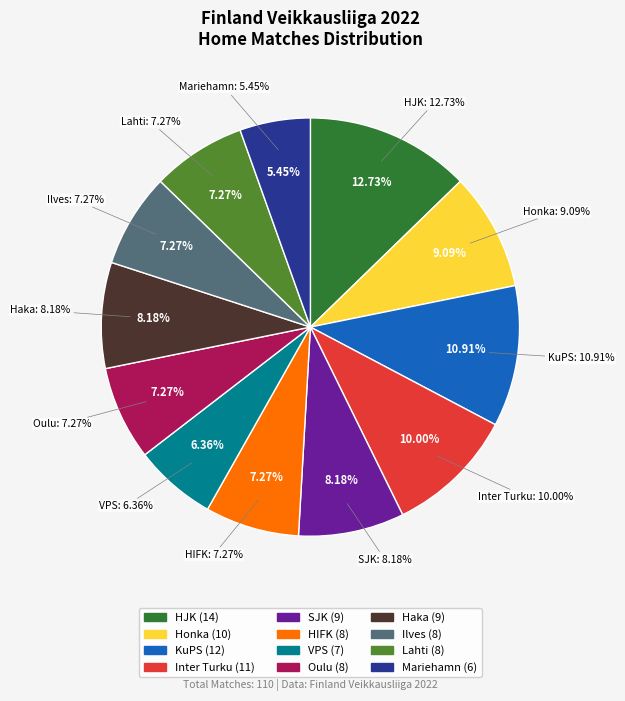

Combined, what portion of the pie is HIFK and Honka?

16.4%